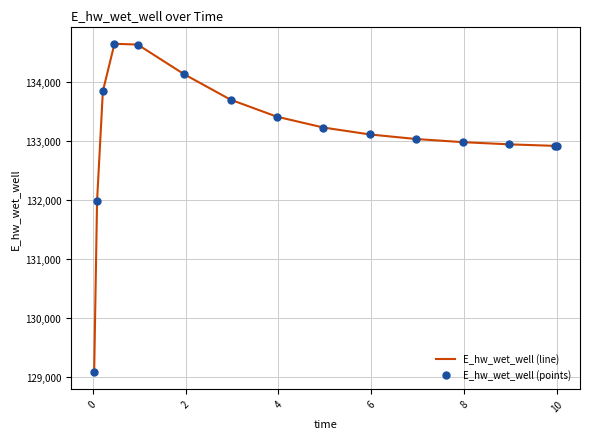

What is the minimum value shown in the chart?

129079.4